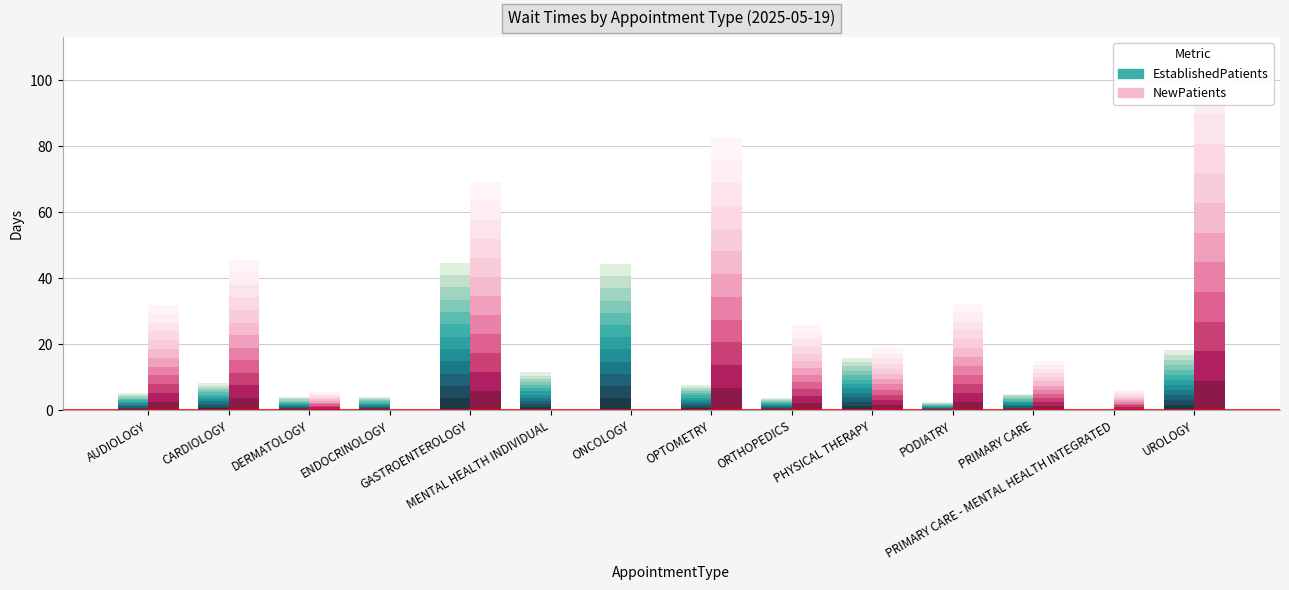

Which has a higher value, DERMATOLOGY or AUDIOLOGY?

AUDIOLOGY